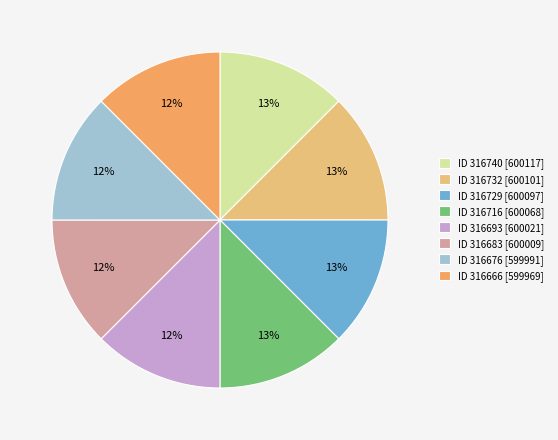

How many slices are in this pie chart?

8